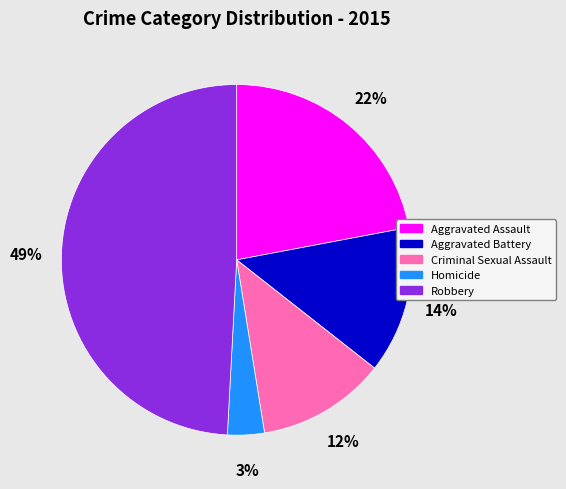

Does Homicide represent more than half of the total?

No